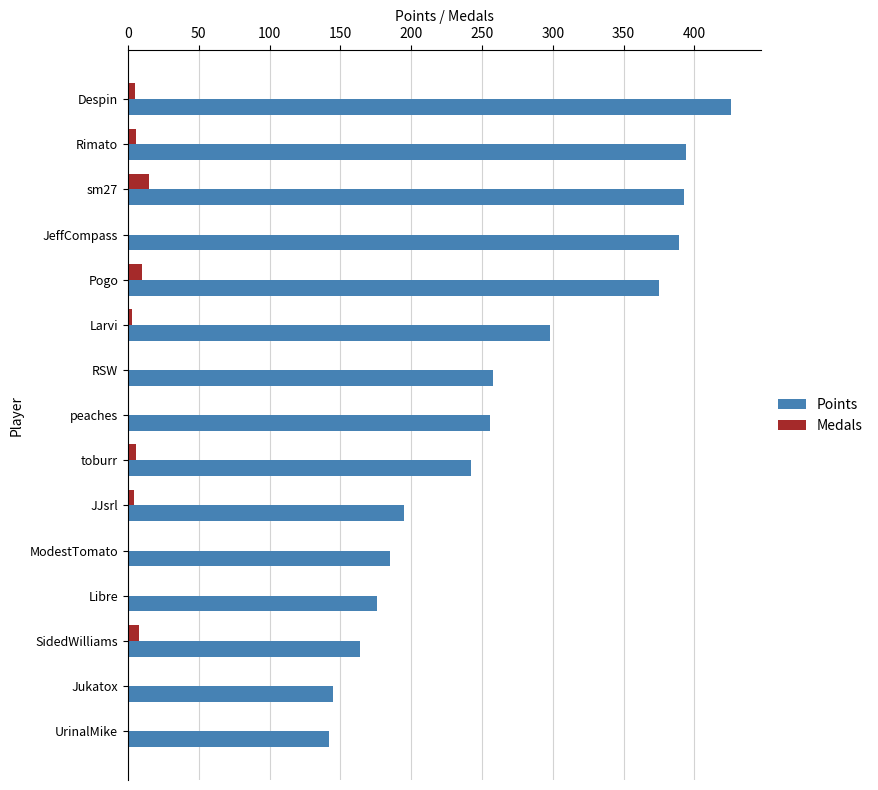

How many series are shown in this chart?

2